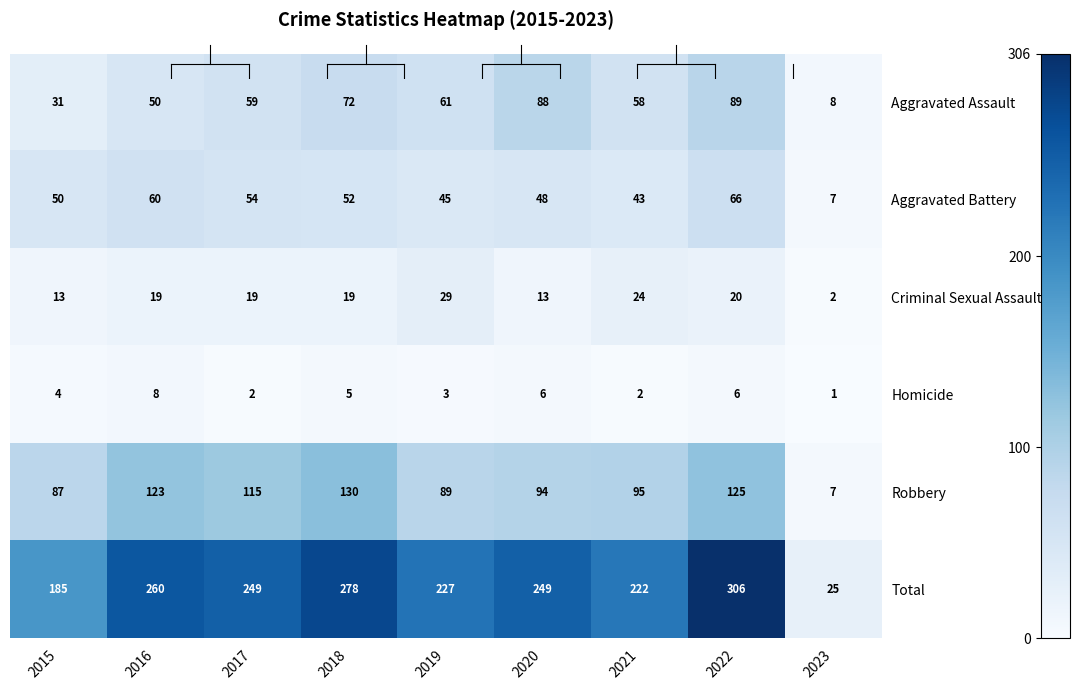

What is the difference between the second highest and minimum values in the Aggravated Battery series?

53